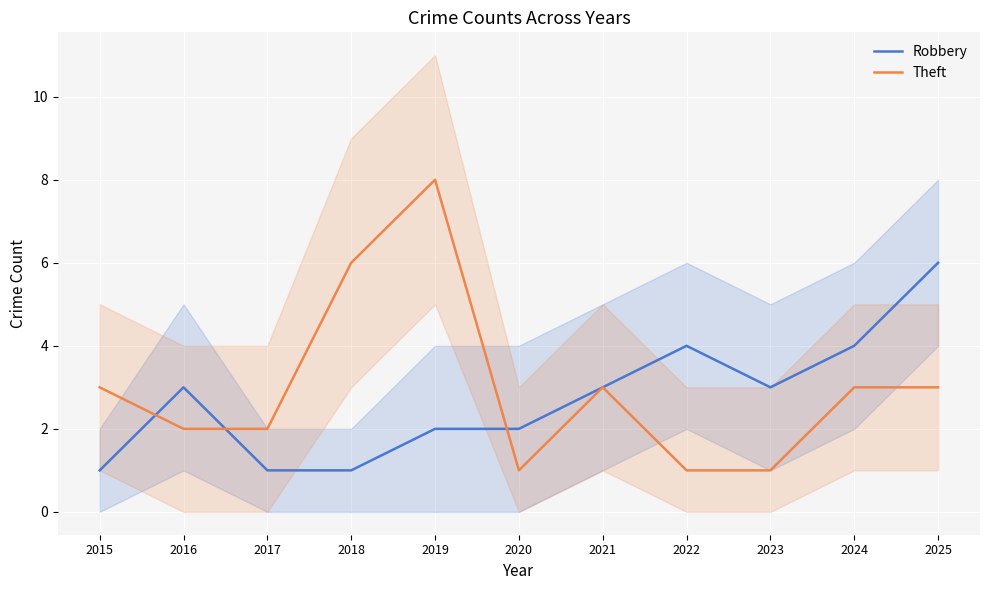

Is the value of Theft at 2023 greater than the value of Robbery at 2017?

No